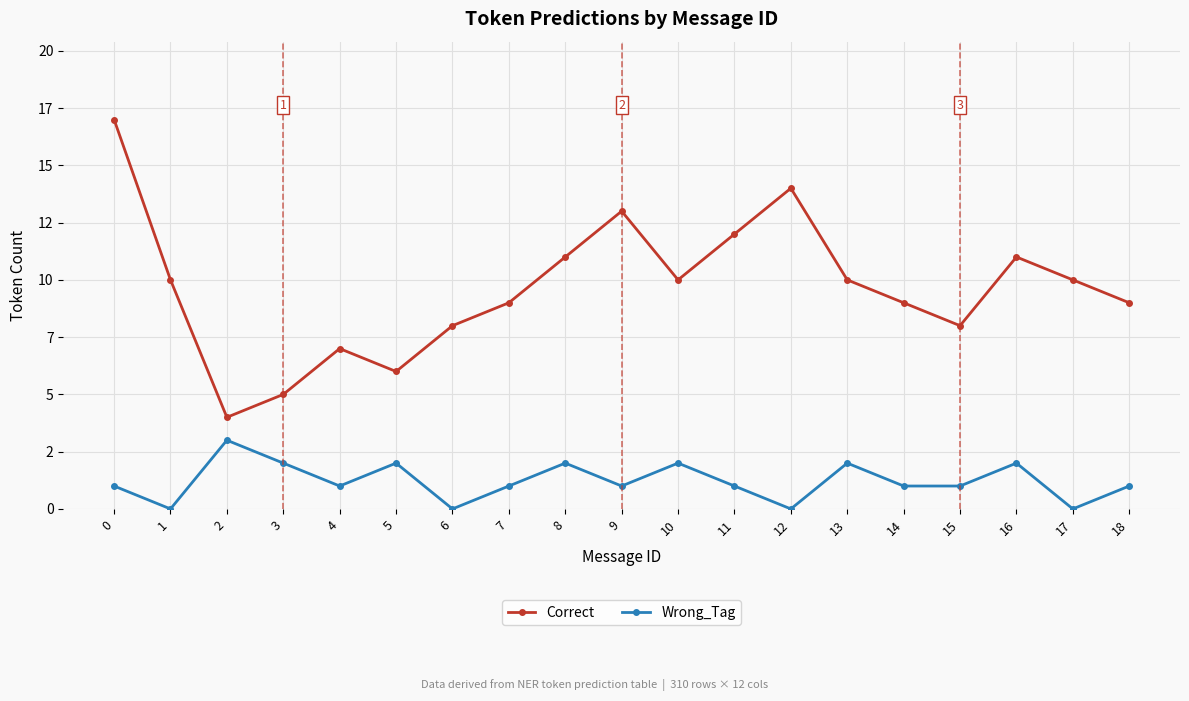

What is the sum of the Correct values at 8 and 16?

22